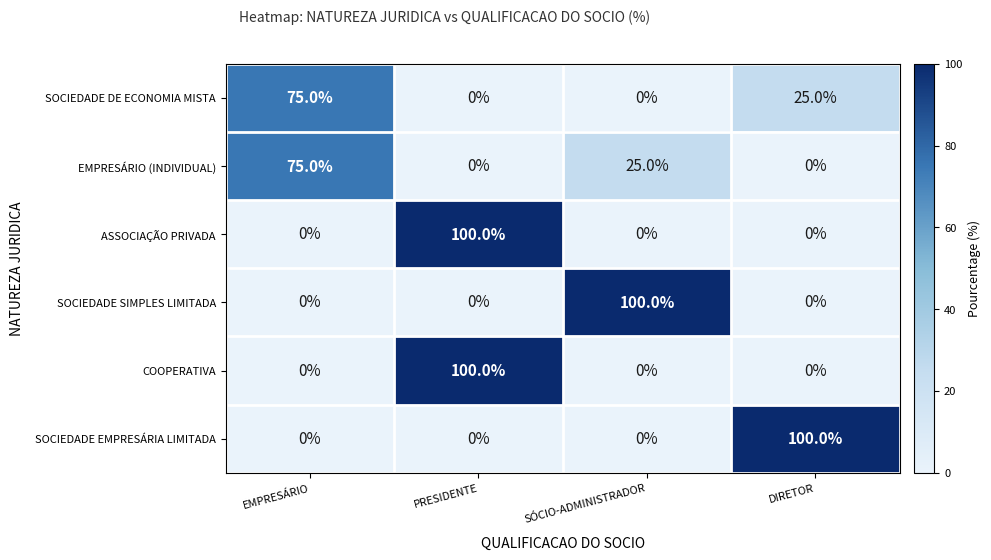

What is the average value of the COOPERATIVA series?

25